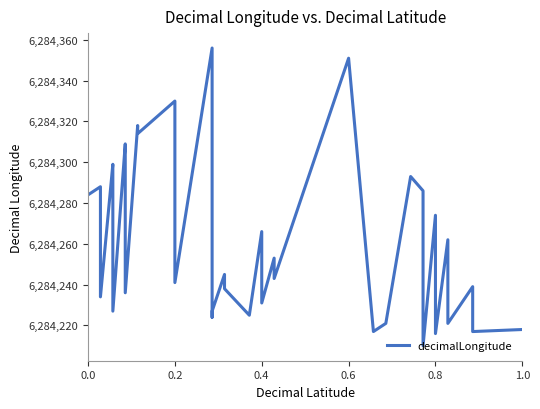

Reading left to right, transcribe all the data shown in this chart.

6284284	6284288	6284234	6284299	6284294	6284227	6284309	6284303	6284236	6284318	6284314	6284330	6284325	6284241	6284356	6284341	6284224	6284227	6284245	6284238	6284225	6284266	6284238	6284231	6284253	6284243	6284351	6284217	6284221	6284293	6284286	6284280	6284210	6284274	6284216	6284262	6284221	6284239	6284217	6284218